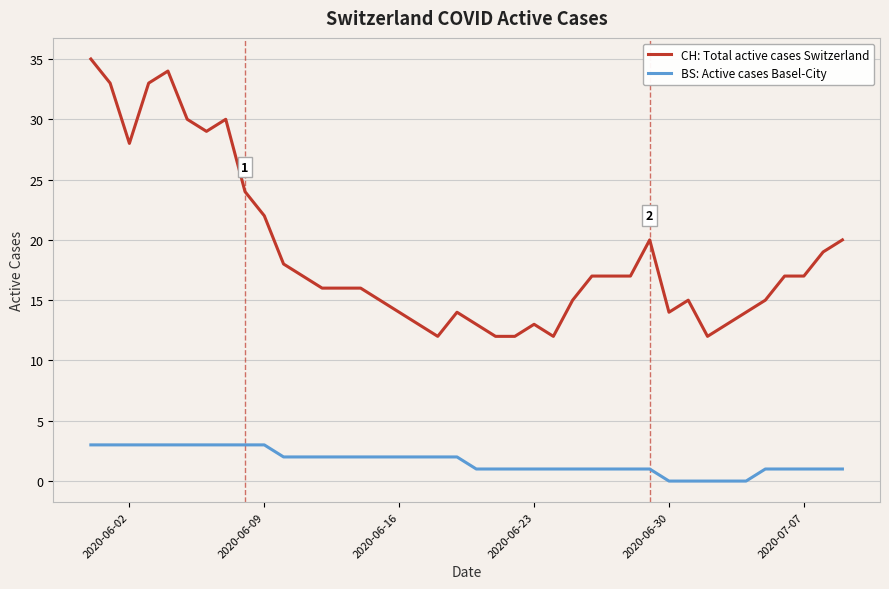

Which series has the largest total across all categories?

CH: Total active cases Switzerland